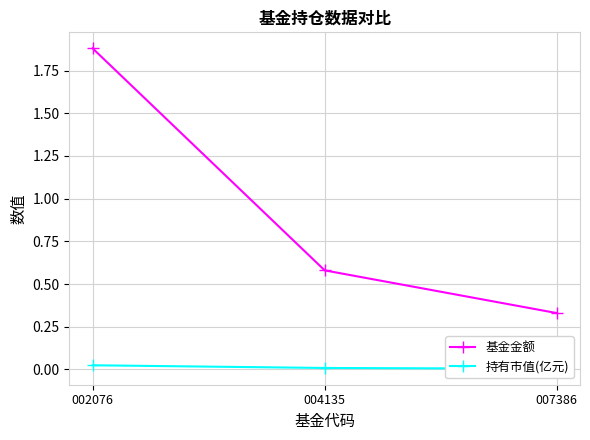

Rank the series by their maximum value, from highest to lowest.

基金金额, 持有市值(亿元)